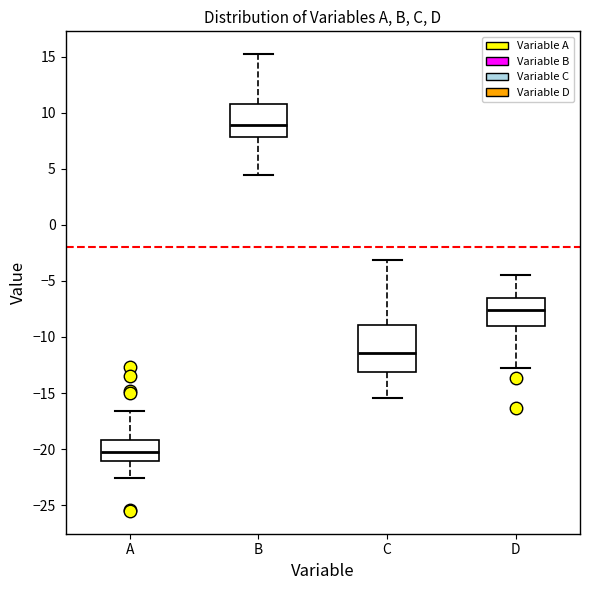

Reading left to right, transcribe this box plot: for each box, give where its median line is, the range the box spans, and where its two whiskers end, as read against the y-axis. The values are not printed on the chart, so give them approximately, as read against the axis.

A: median -20.0, box -21.0 to -19.0, whiskers -22.5 to -16.5
B: median 9.0, box 8.0 to 11.0, whiskers 4.5 to 15.0
C: median -11.5, box -13.0 to -9.0, whiskers -15.5 to -3.0
D: median -7.5, box -9.0 to -6.5, whiskers -12.5 to -4.5